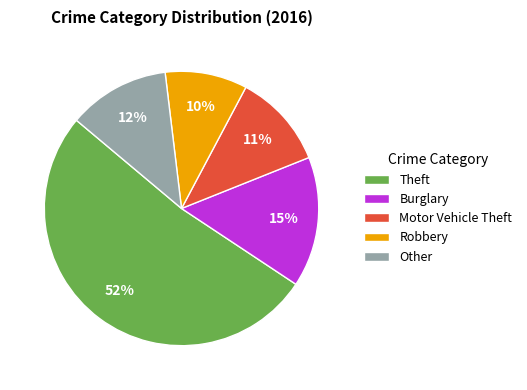

Which has a higher value, Motor Vehicle Theft or Robbery?

Motor Vehicle Theft